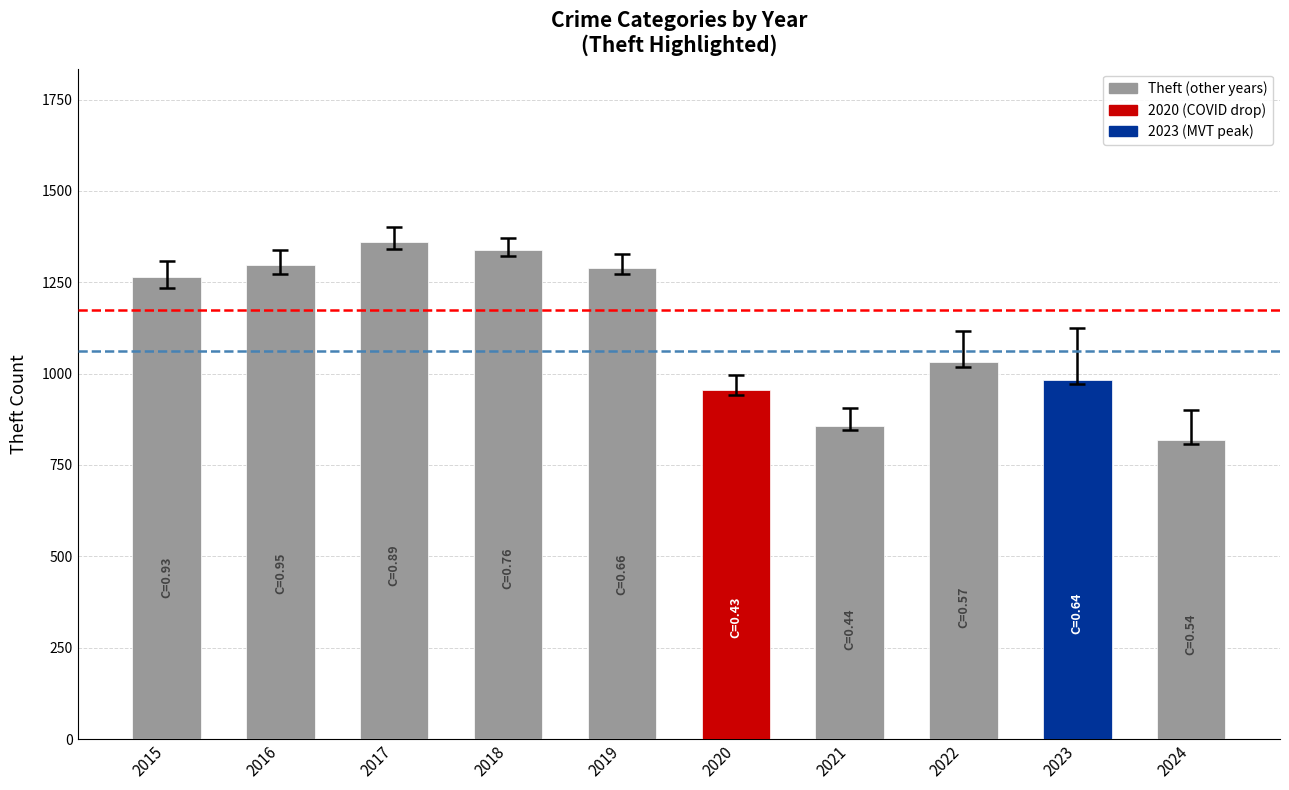

Reading left to right, list all the values displayed in this chart.

1263	1297	1359	1337	1288	954	856	1032	983	817